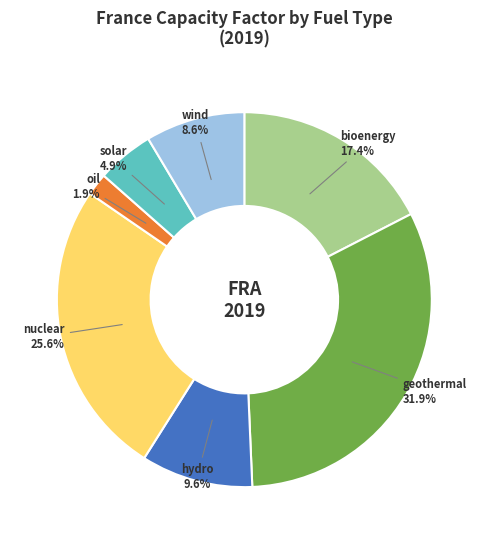

Count the number of slices in the pie.

7